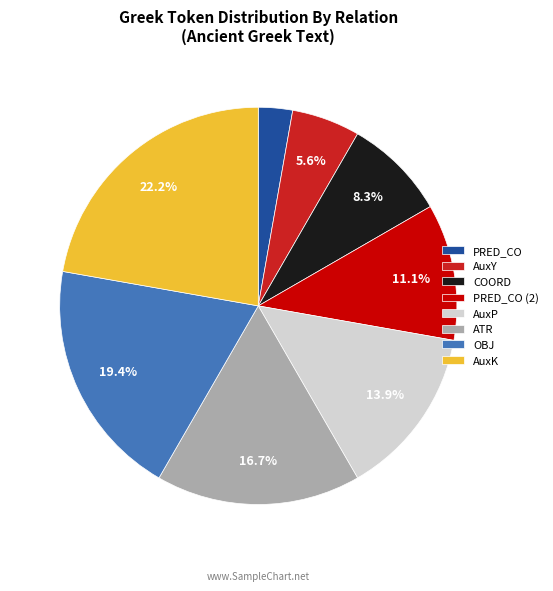

What percentage is the AuxK slice, to the nearest percent?

22%